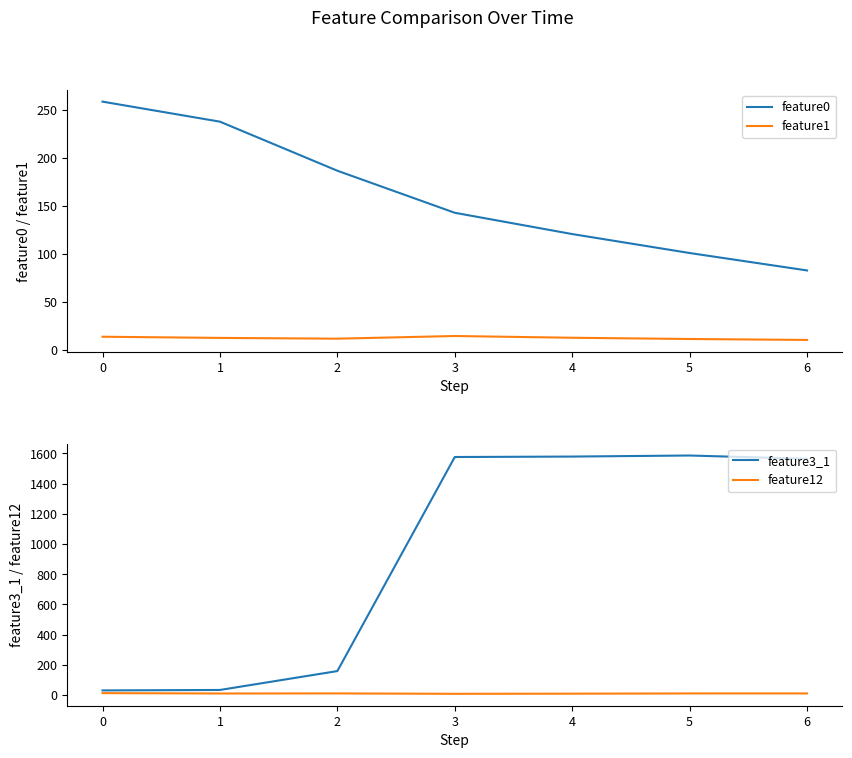

What is the lowest value of the feature0 series?

82.5